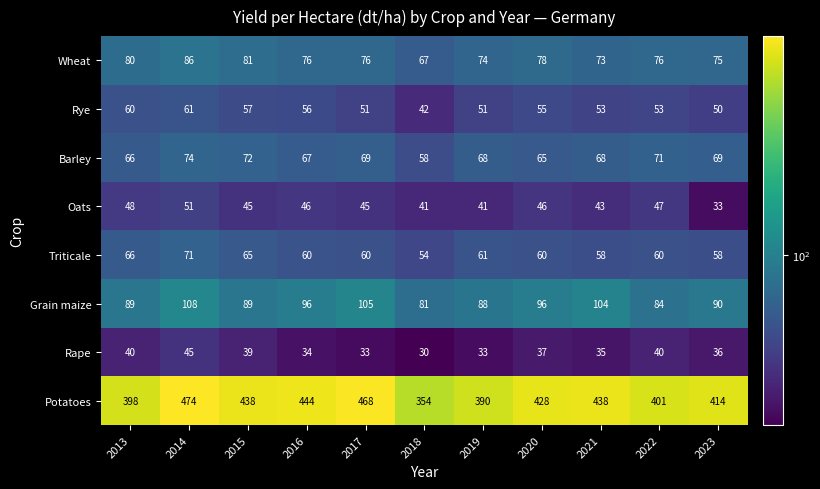

The value of Oats at 2017 is 77. True or false?

False